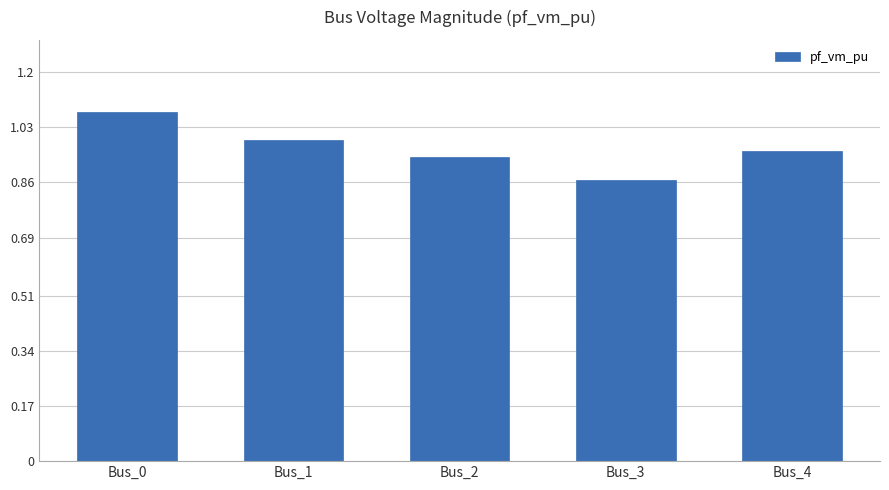

What is the sum of the values at Bus_4 and Bus_0?

2.0